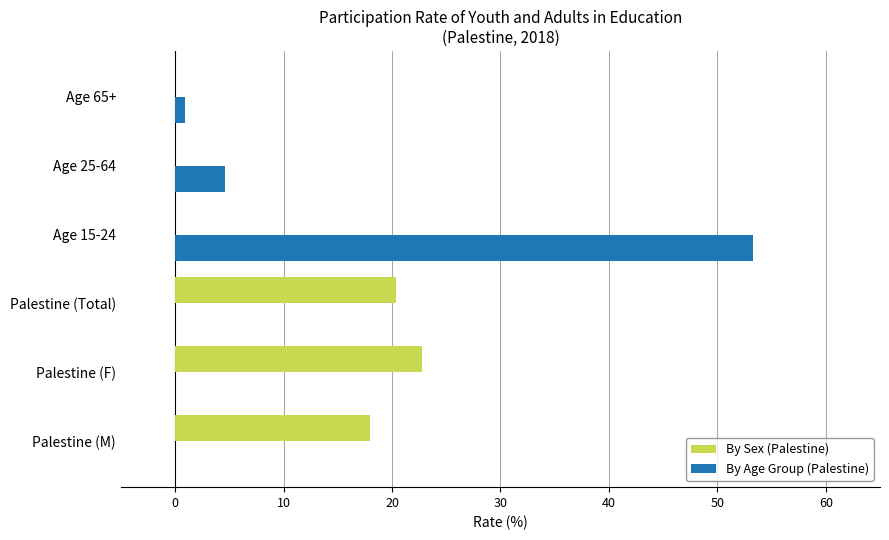

Which series has the largest range (max minus min)?

By Age Group (Palestine)